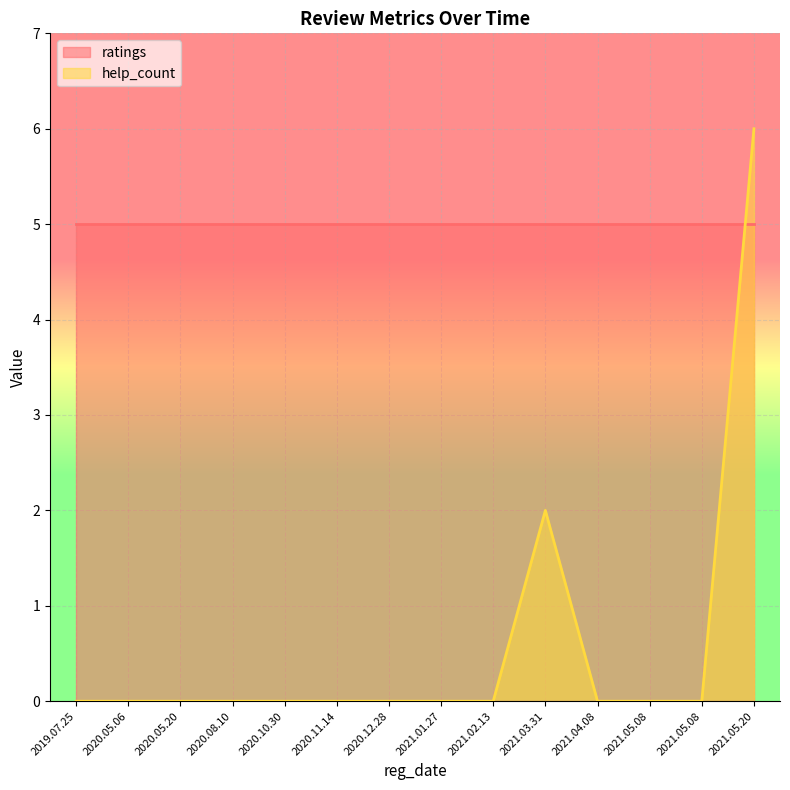

The chart shows a value of 0 at 2021.02.13. True or false?

True